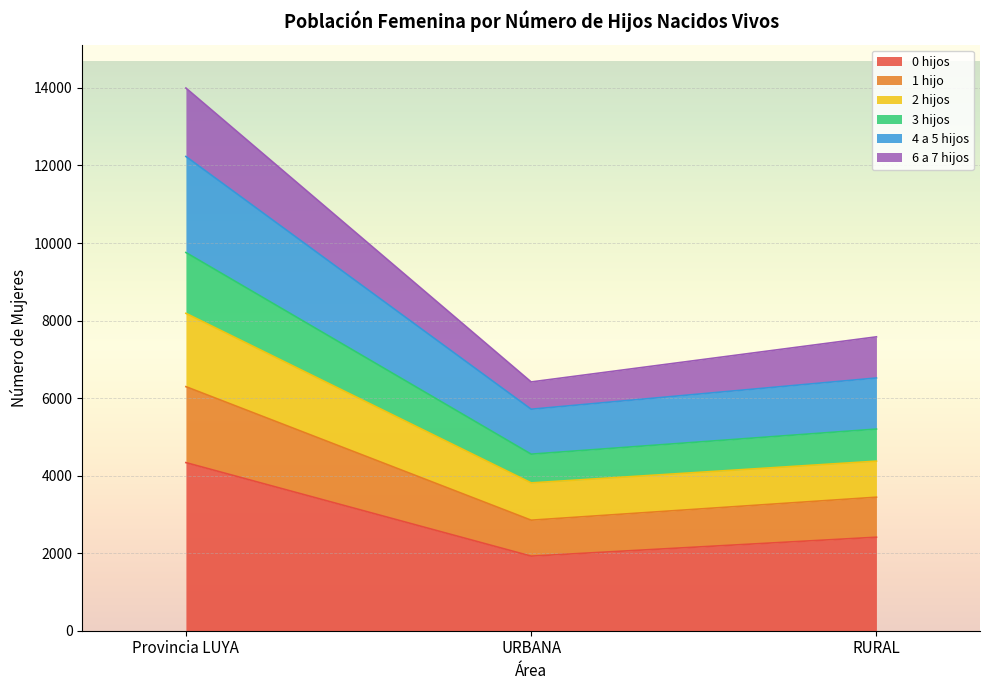

Where does the 3 hijos series first go above 4374?

Provincia LUYA